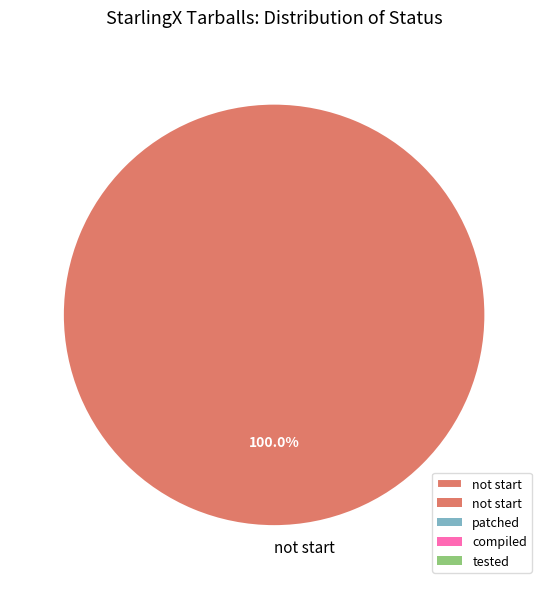

Which slice represents more than half of the pie?

not start